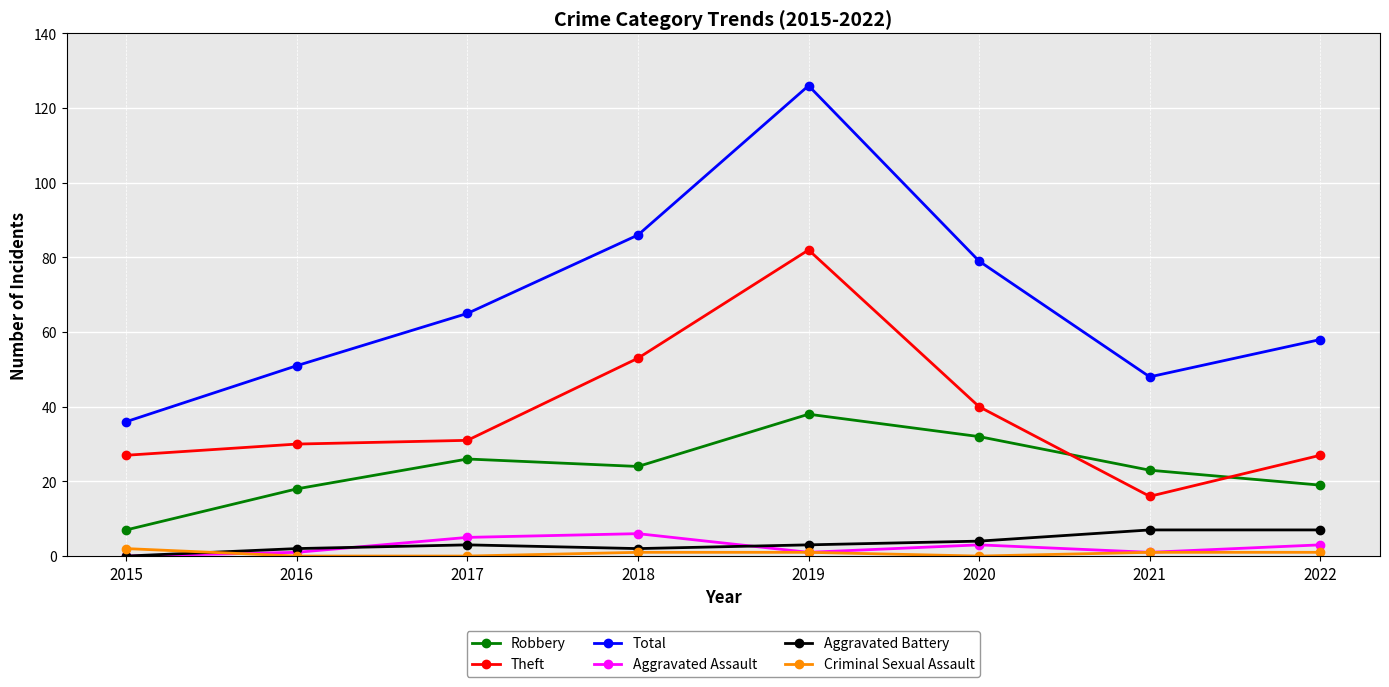

The Total series shows 86 at 2018. True or false?

True